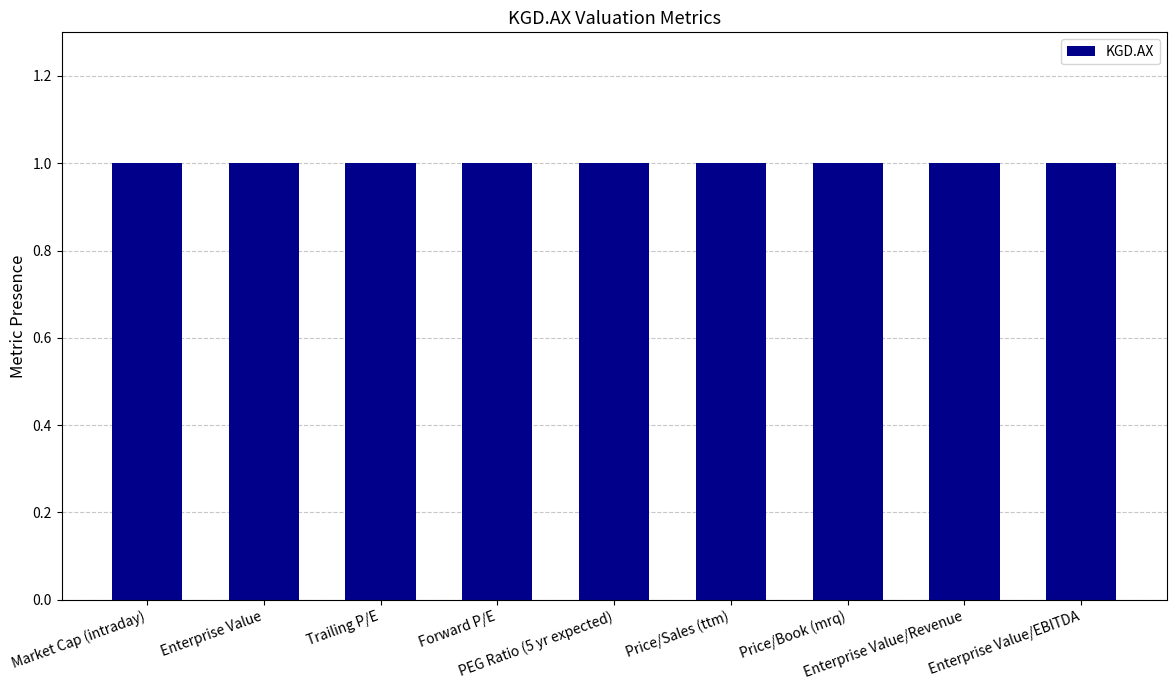

How many groups of bars are there?

9